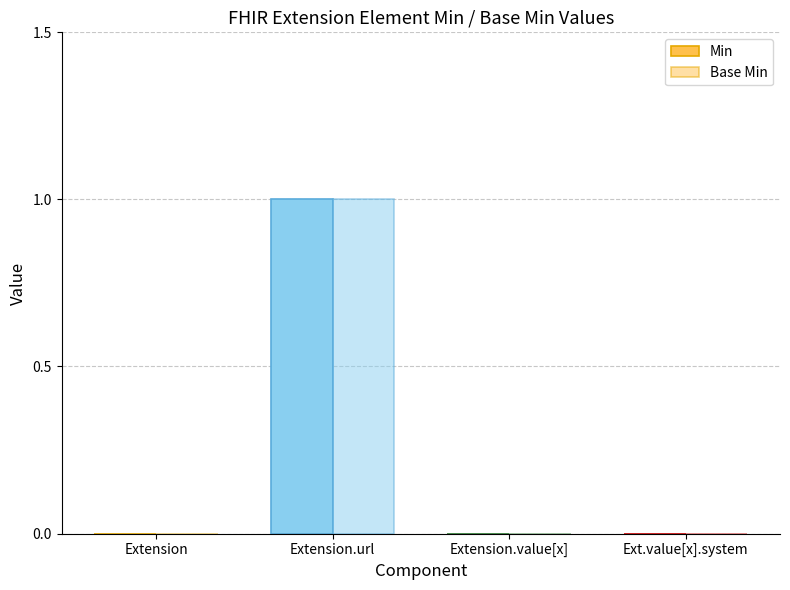

Reading left to right, transcribe all the data shown in this chart.

Min: Extension=0	Extension.url=1	Extension.value[x]=0	Ext.value[x].system=0
Base Min: Extension=0	Extension.url=1	Extension.value[x]=0	Ext.value[x].system=0